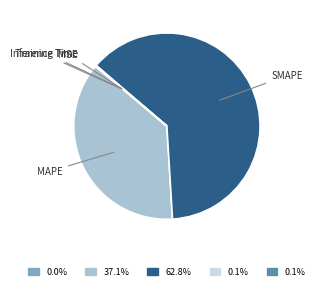

Is there any slice that represents more than half of the pie?

Yes